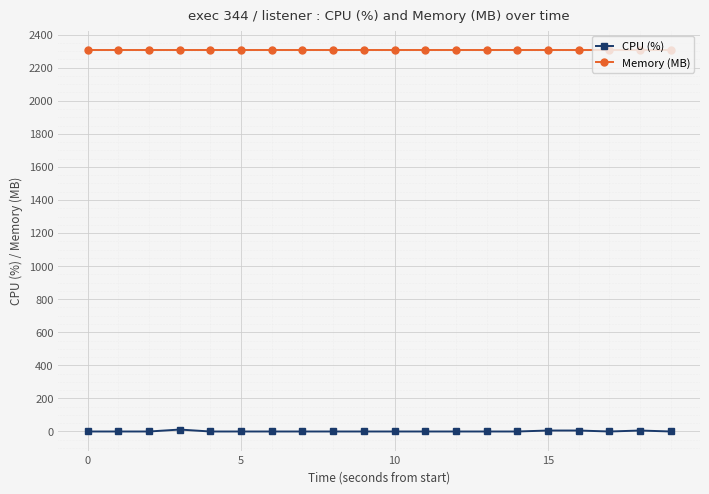

What is the value of the Memory (MB) point at the 5th from the left?

2308.0